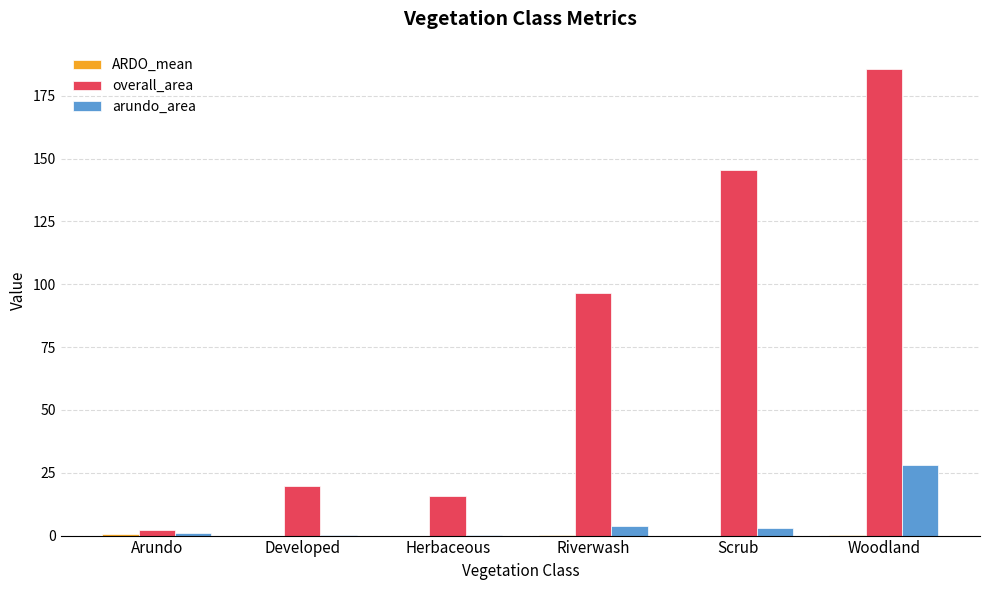

At which category is the sum across all series the highest?

Woodland